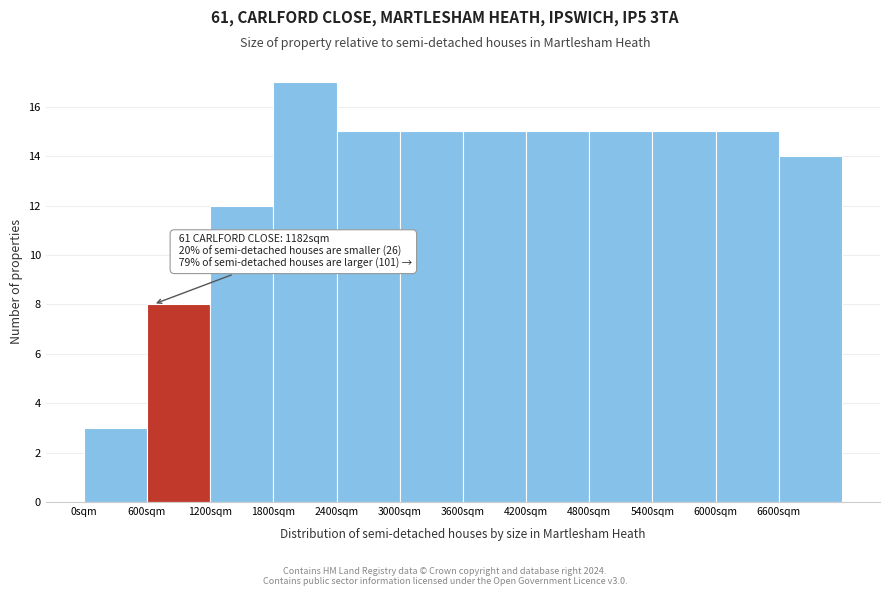

Over which range of the x-axis is the bar tallest?

1800 to 2400